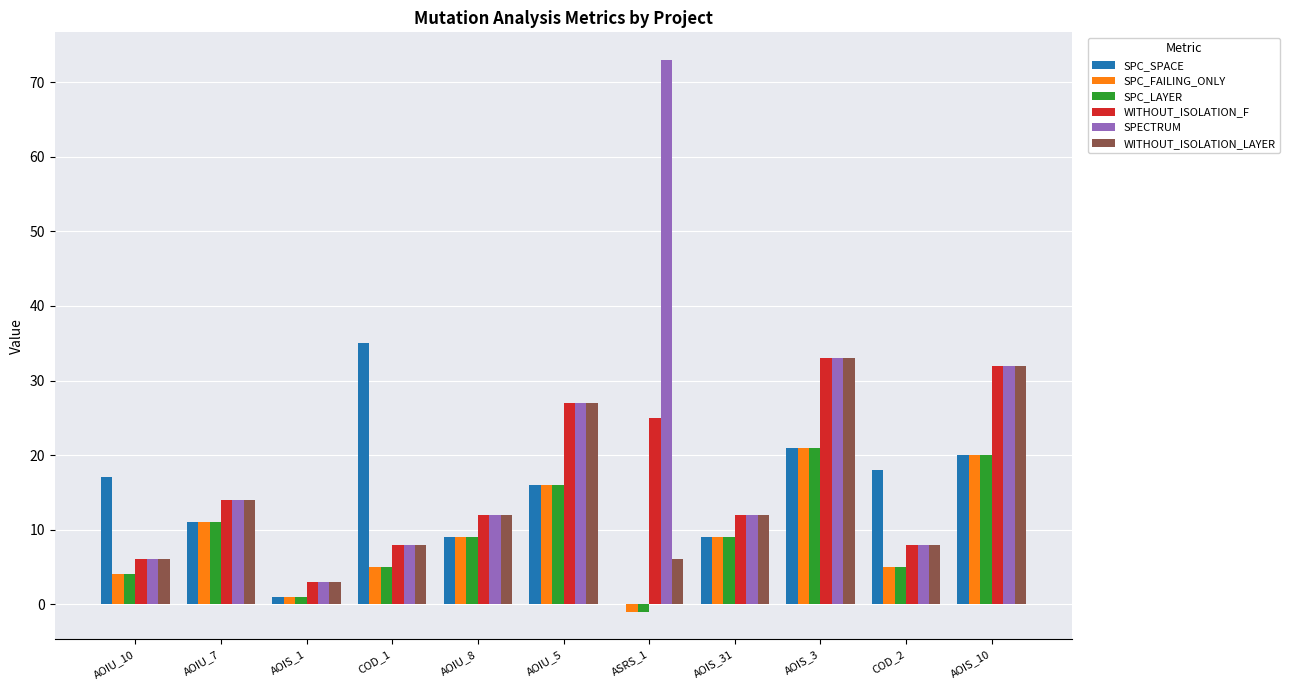

The SPECTRUM series shows 7 at AOIS_10. True or false?

False